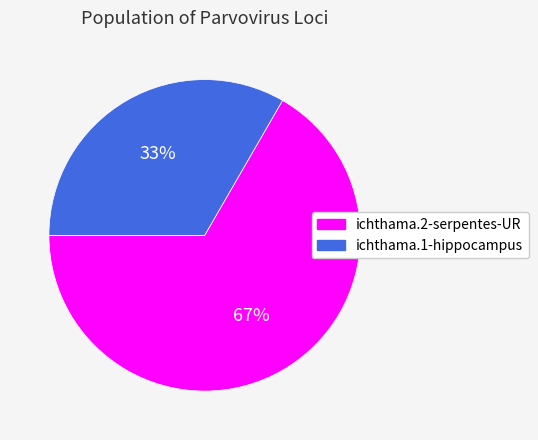

The ichthama.1-hippocampus slice represents 45% of the pie. True or false?

False